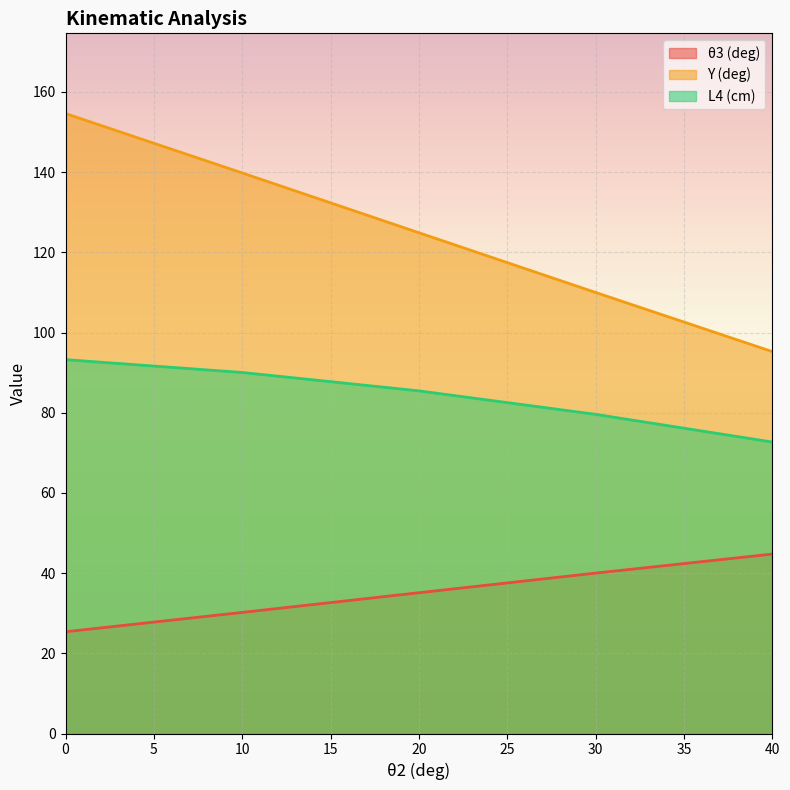

What is the total value across all series at 40?

212.7